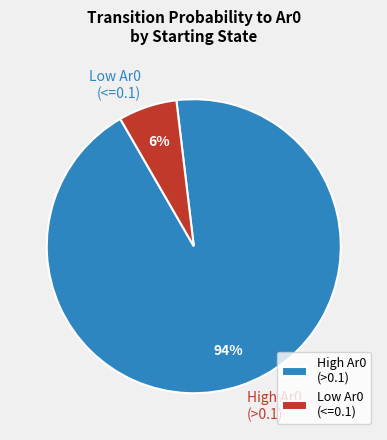

To the nearest percent, what is the average slice percentage?

50%